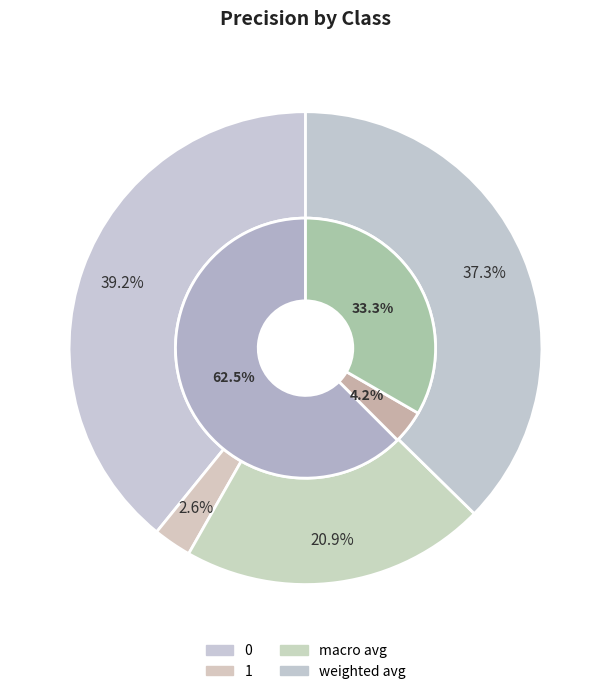

Count the number of slices in the pie.

4